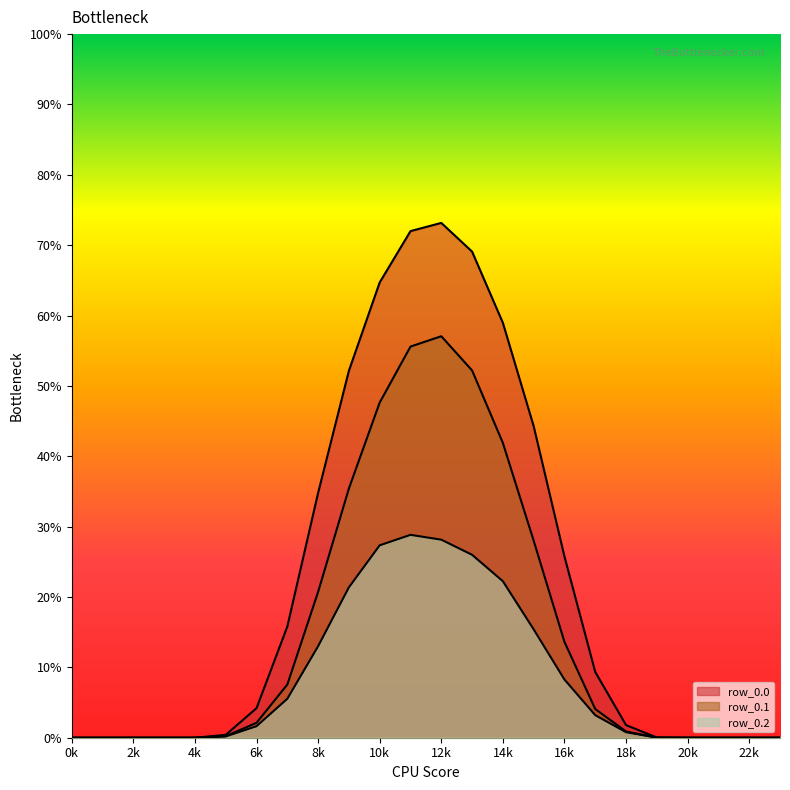

What is the sum of all row_0.0 values?

526.5